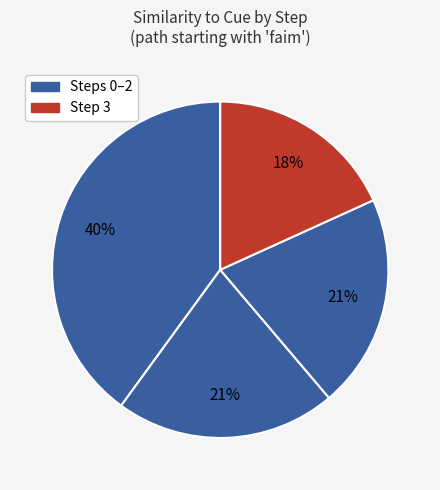

How many segments does this pie chart have?

4